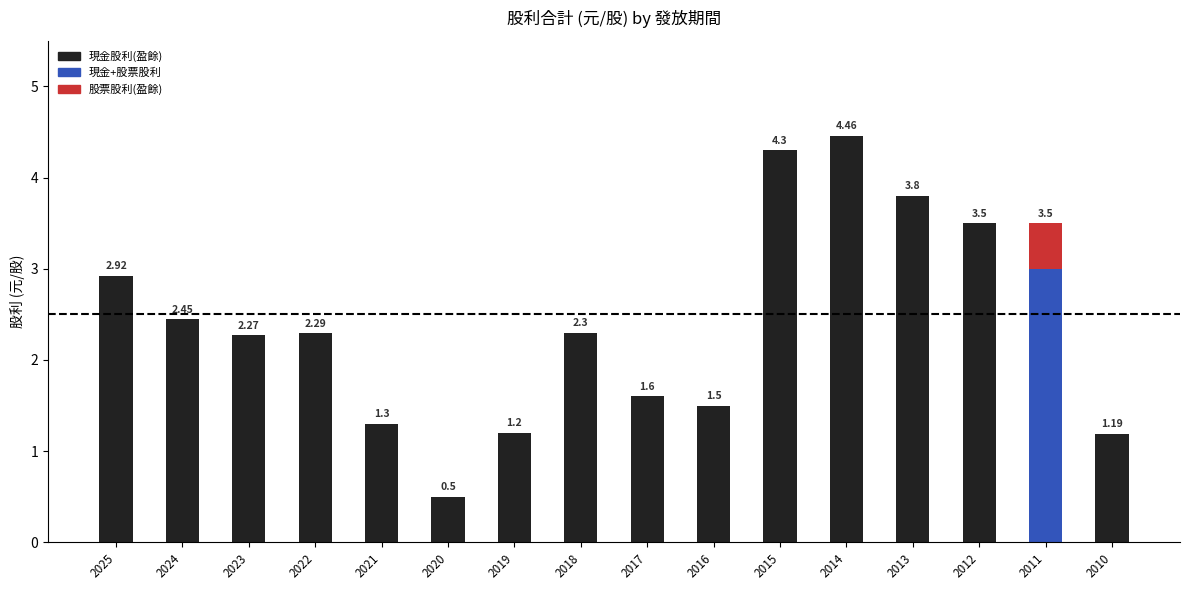

What is the minimum value shown in the chart?

0.5